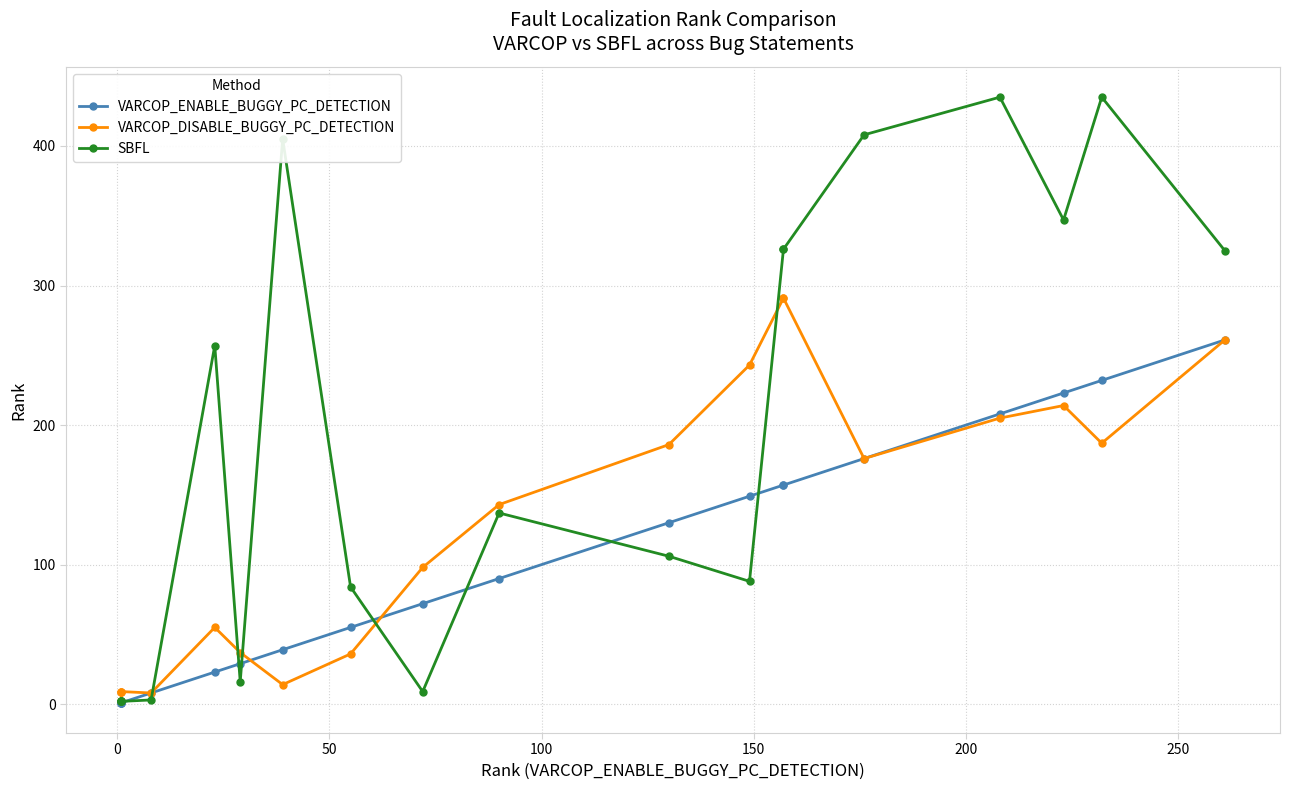

What is the difference between the maximum and minimum values in the SBFL series?

433